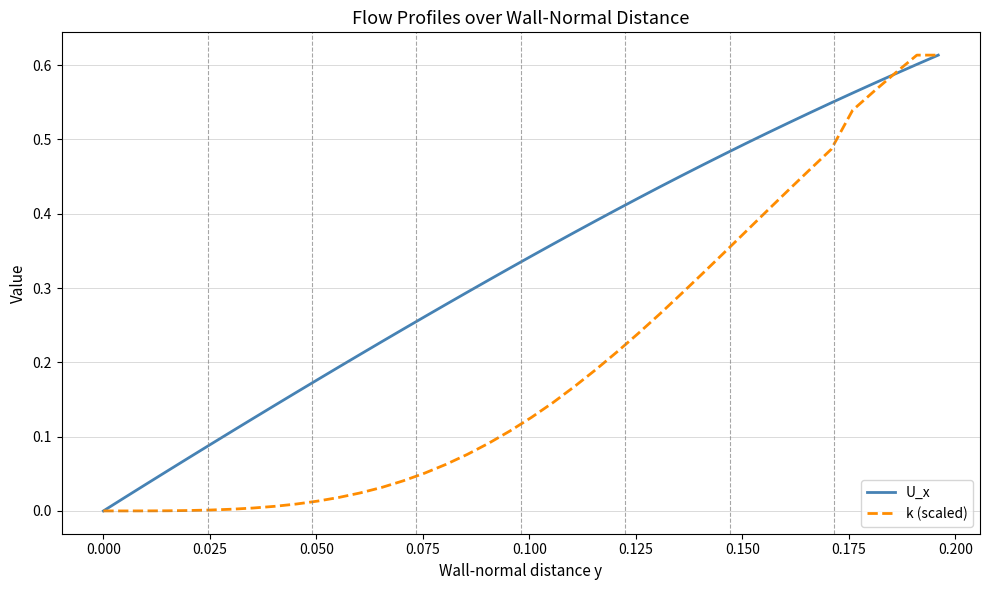

Rank the series by their average value, from lowest to highest.

k (scaled), U_x